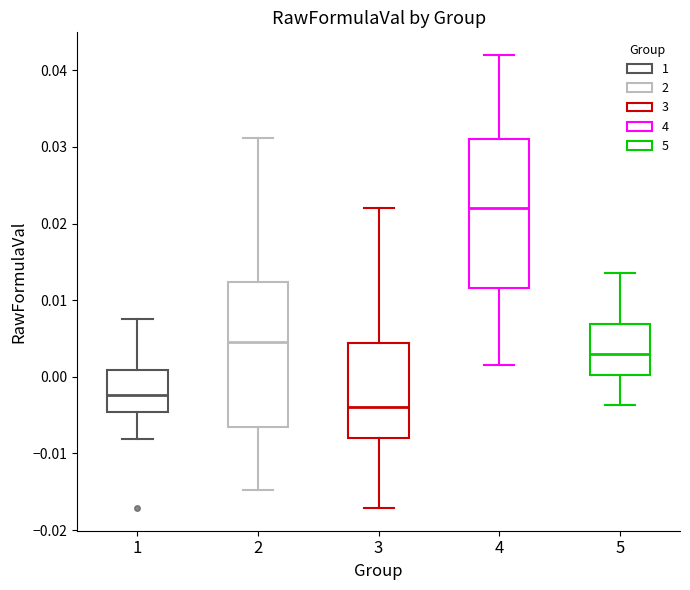

Which box has the lowest median line?

3